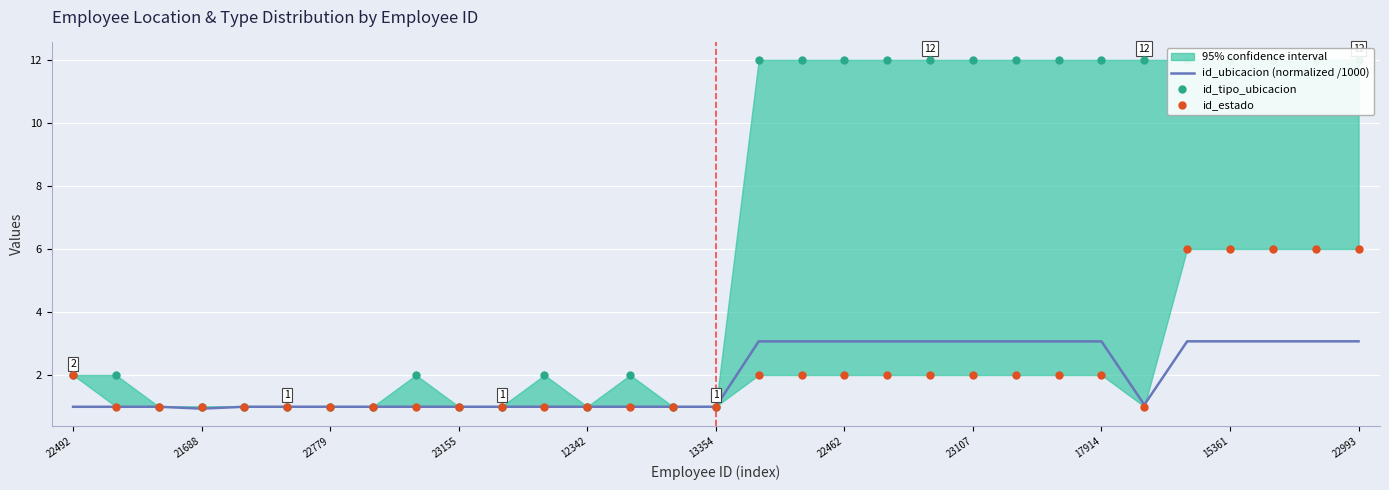

What is the minimum value for id_ubicacion (normalized /1000)?

0.9